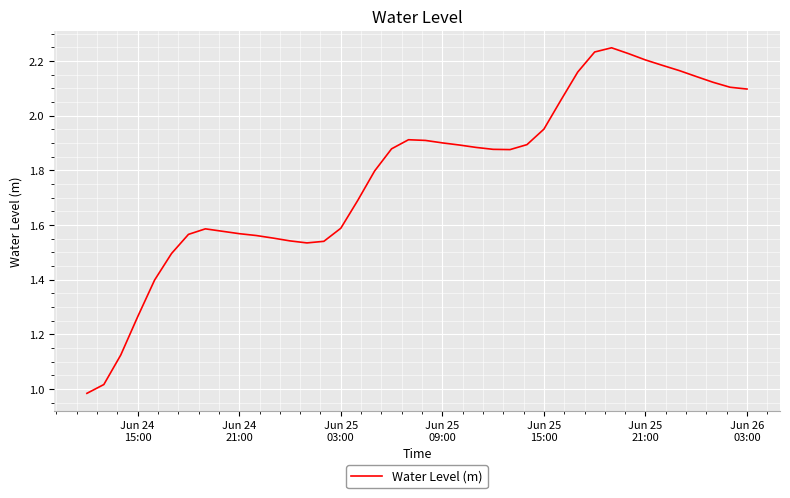

What is the sum of all values?

71.3